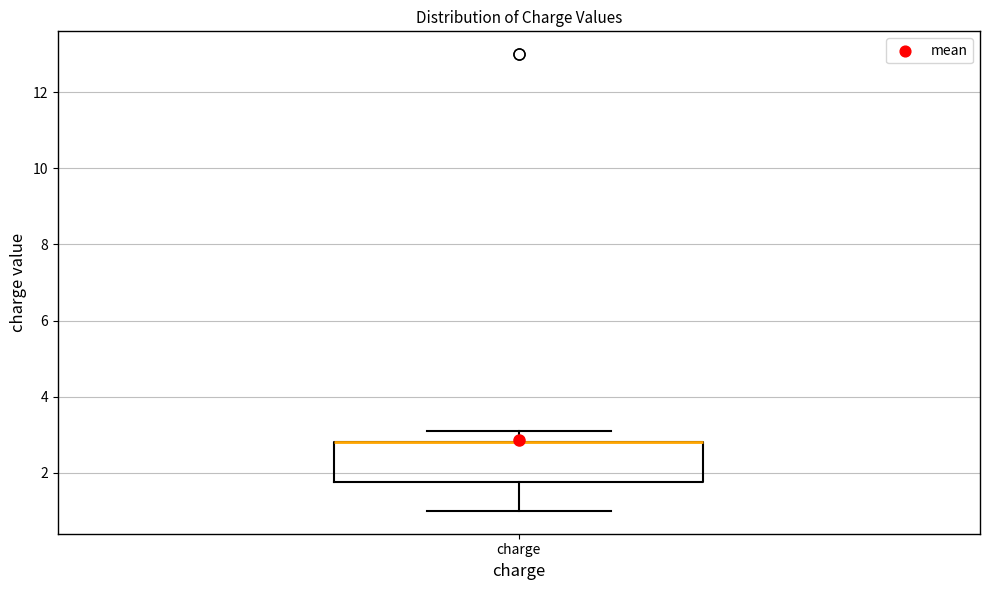

Read this box plot against the y-axis: the position of the median line, the range covered by the box, and the ends of both whiskers. The values are not printed on the chart, so give them approximately, as read against the axis.

median 2.8 (drawn on the box's upper edge), box 1.8 to 2.8, whiskers 1.0 to 3.2